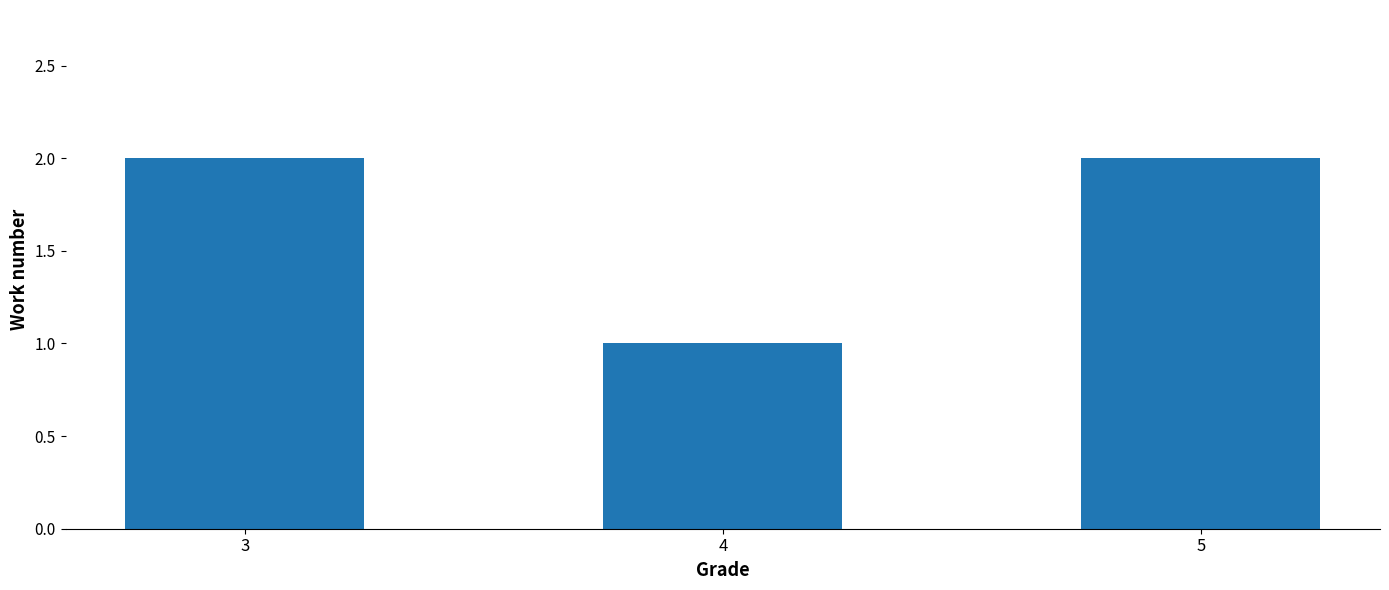

What is the ratio of the value at 5 to the value at 3?

1.0